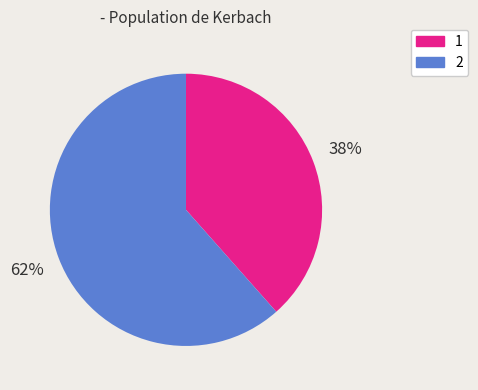

True or false: 2 accounts for 62% of the total.

True